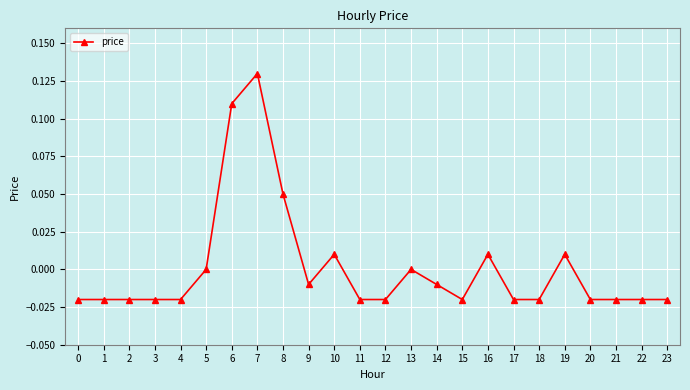

Which category has the highest value across all series?

7